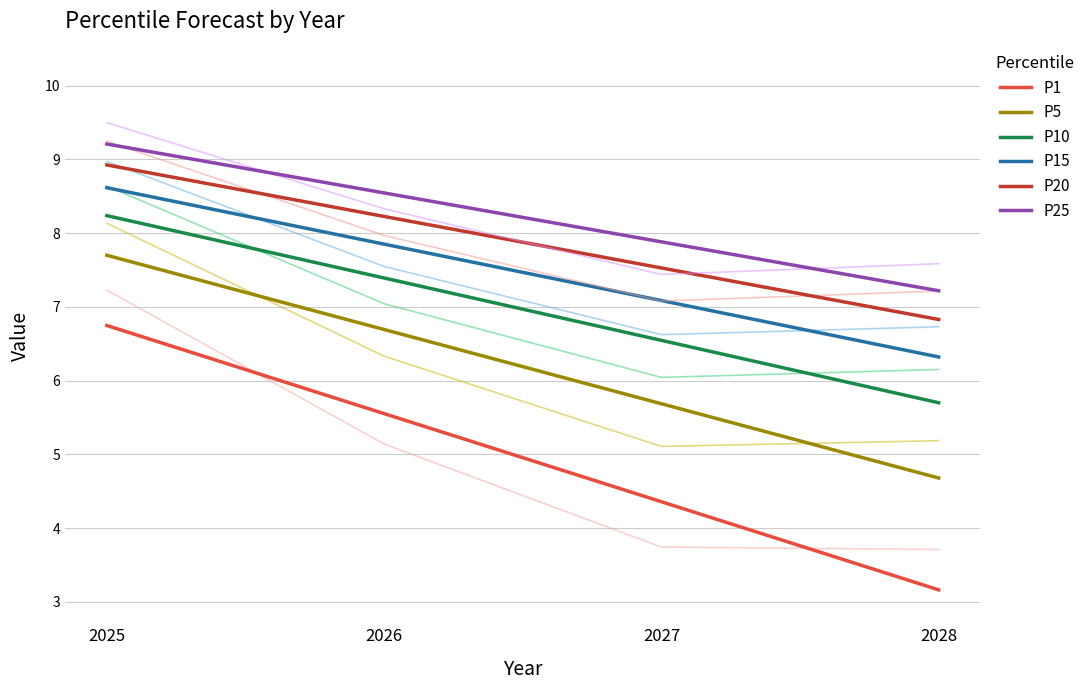

Does the chart have visible grid lines?

Yes